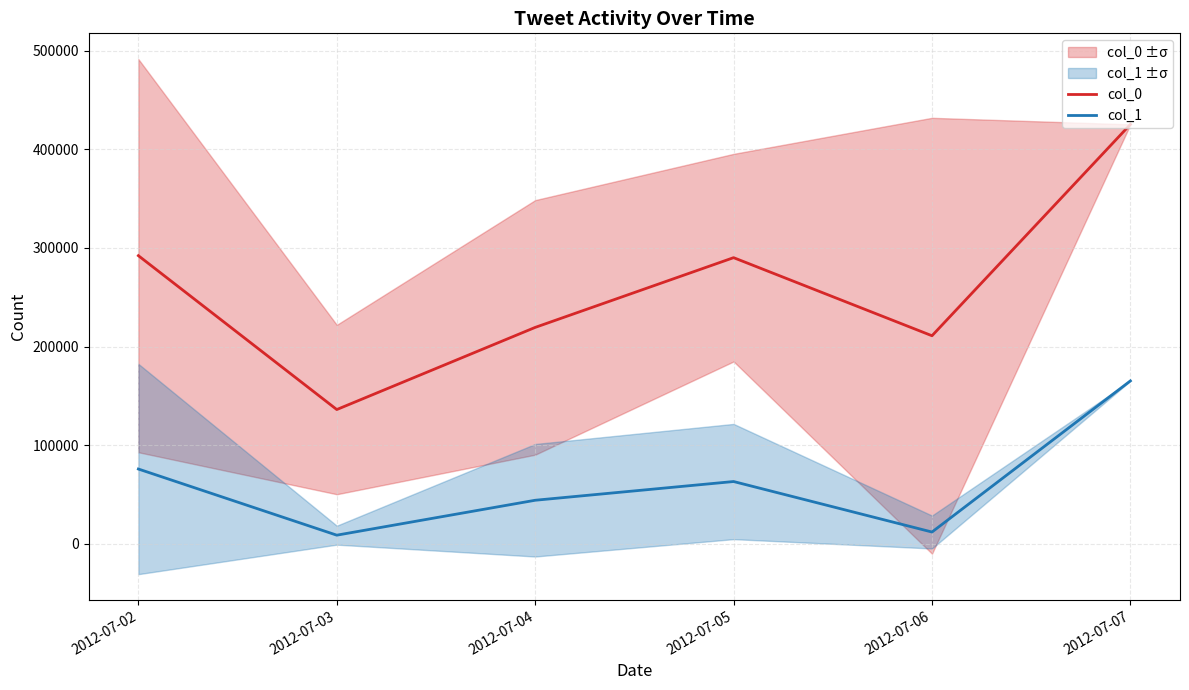

In col_0, how many points are higher than both neighbors (excluding endpoints)?

1